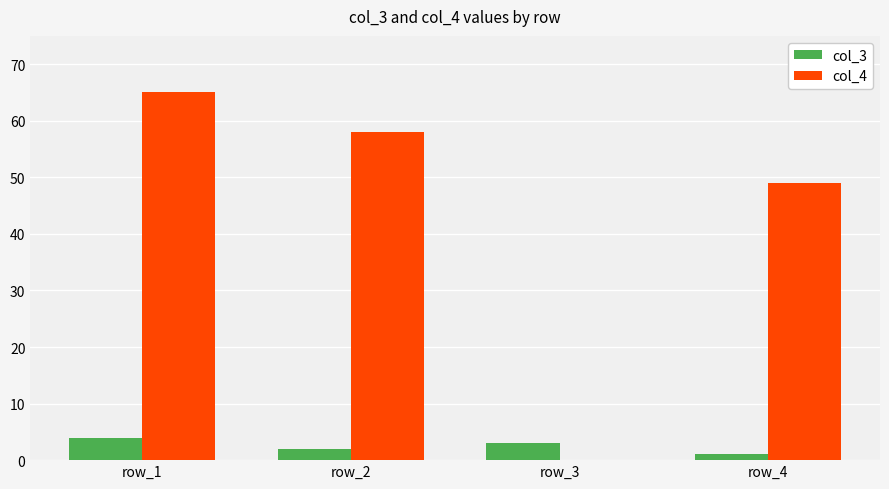

Reading left to right, list all the values displayed in this chart.

col_3: 4	2	3	1
col_4: 65	58	0	49